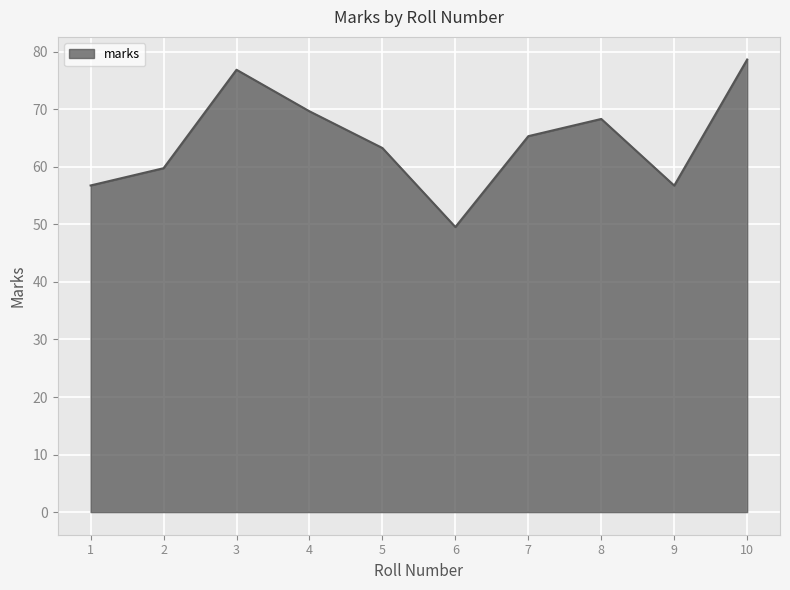

Which label corresponds to the largest value in the chart?

10